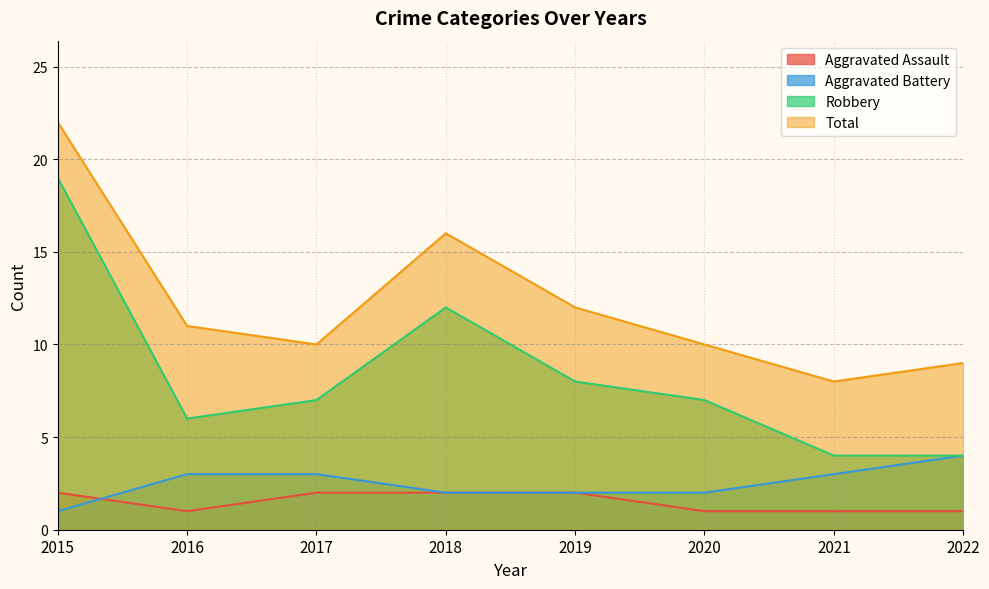

What is the value of the Aggravated Battery point at the 6th from the left?

2